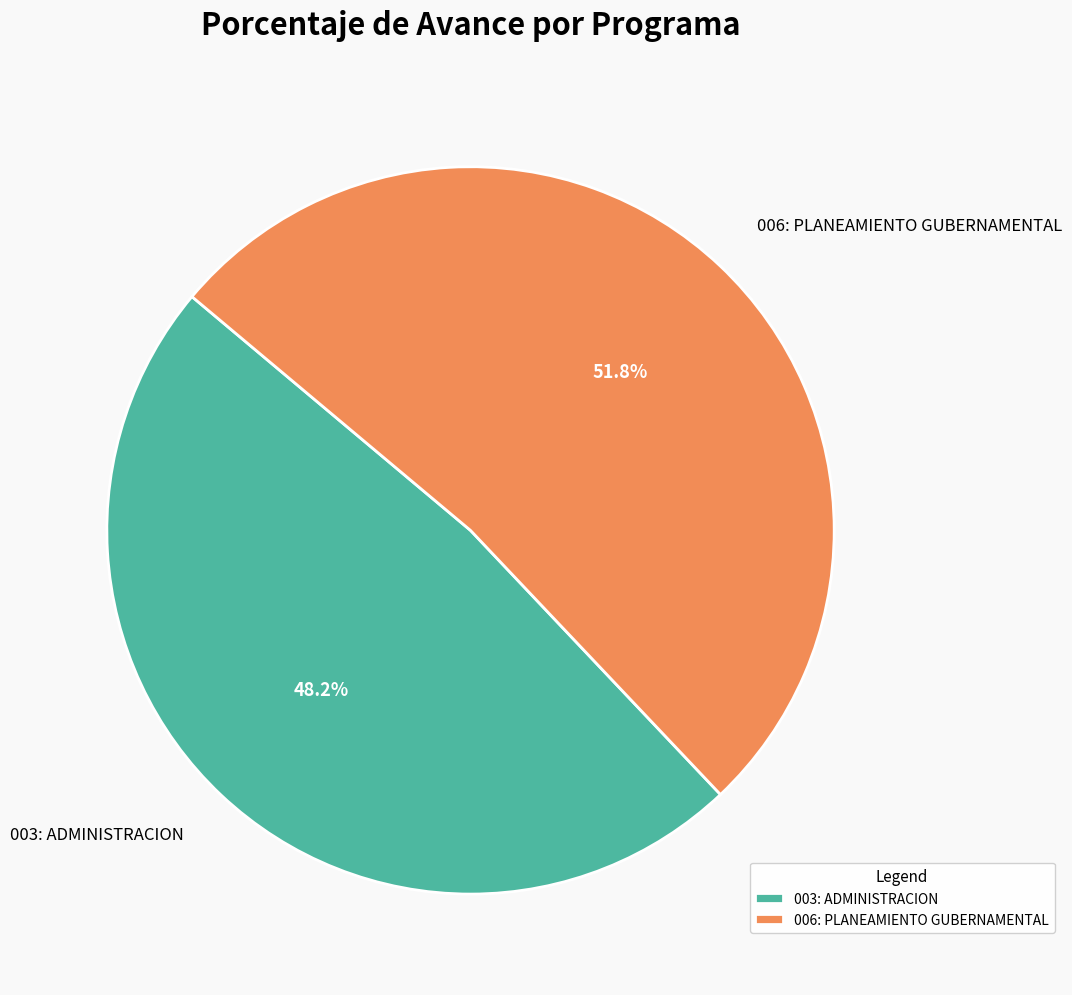

To the nearest percent, what is the average slice percentage?

50%